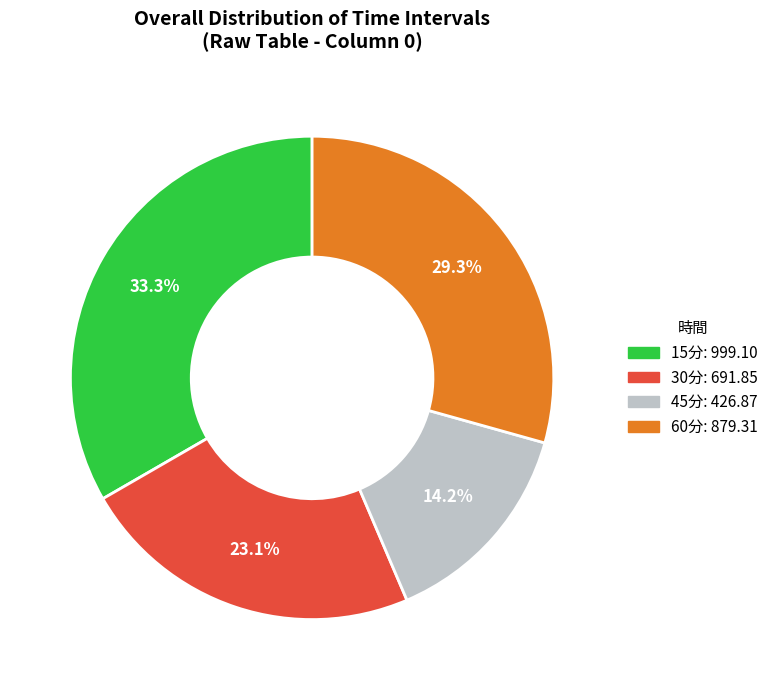

Which has a higher value, 60分 or 15分?

15分